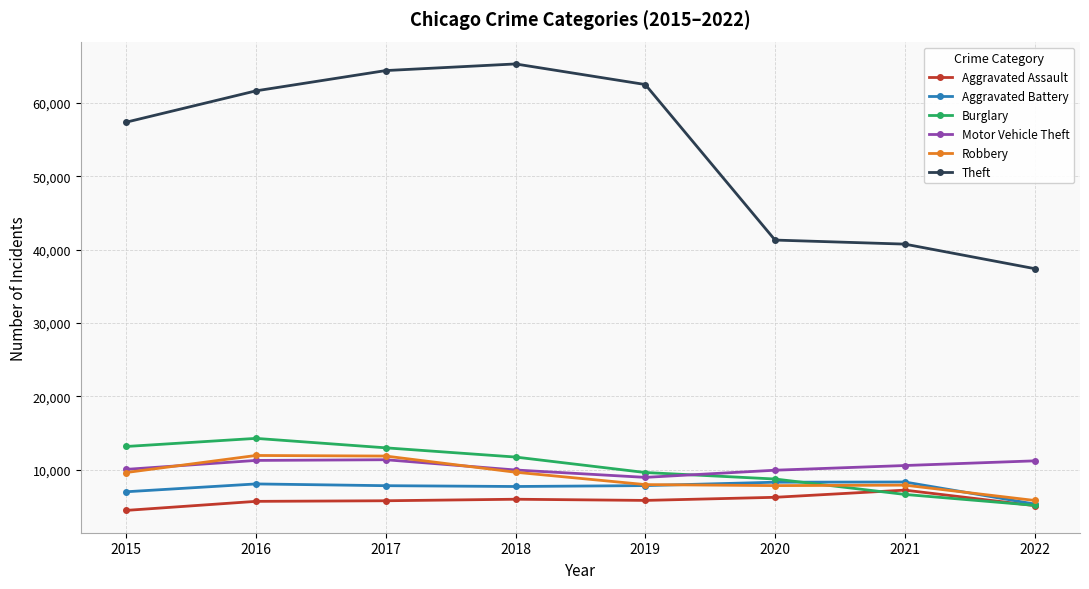

At which label is Theft closest to 51344?

2015